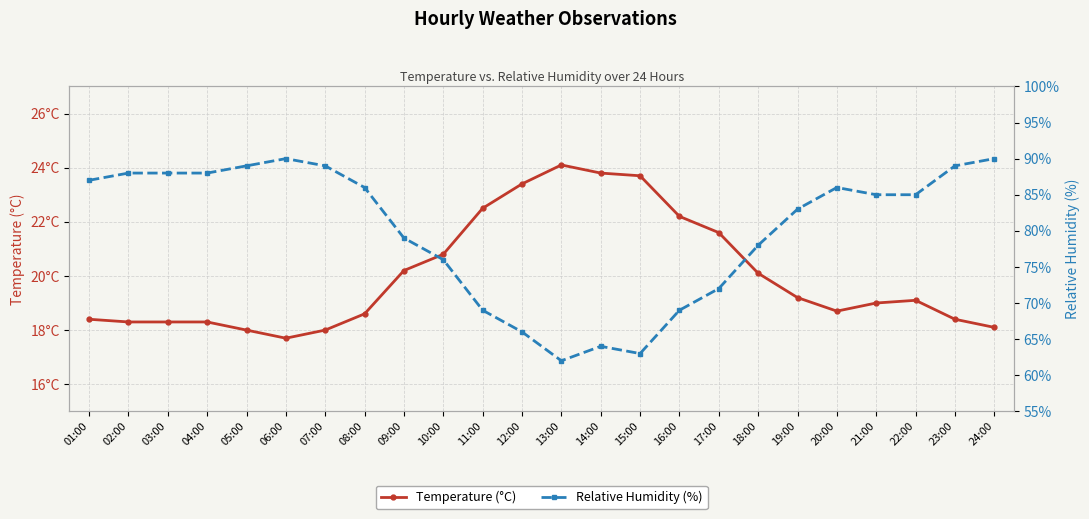

Is it true that Temperature (°C) equals 39.7 at 16:00?

False